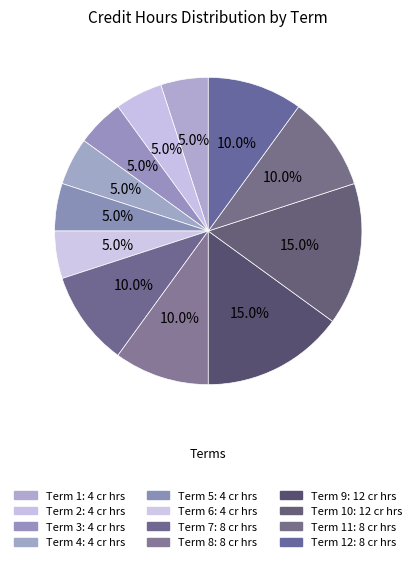

How many slices are in this pie chart?

12